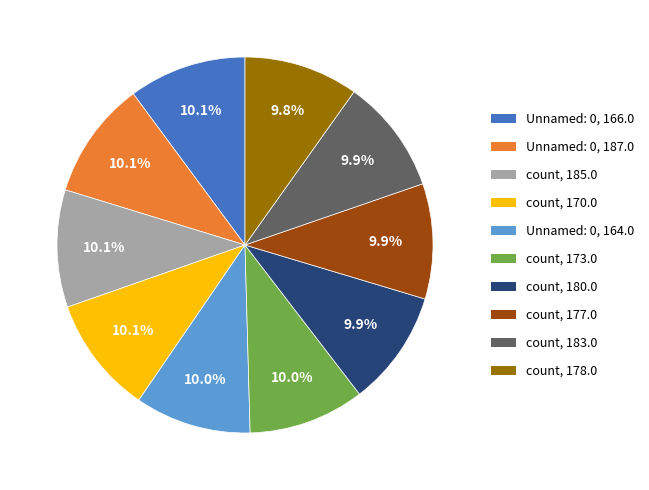

Is there any slice that represents more than half of the pie?

No